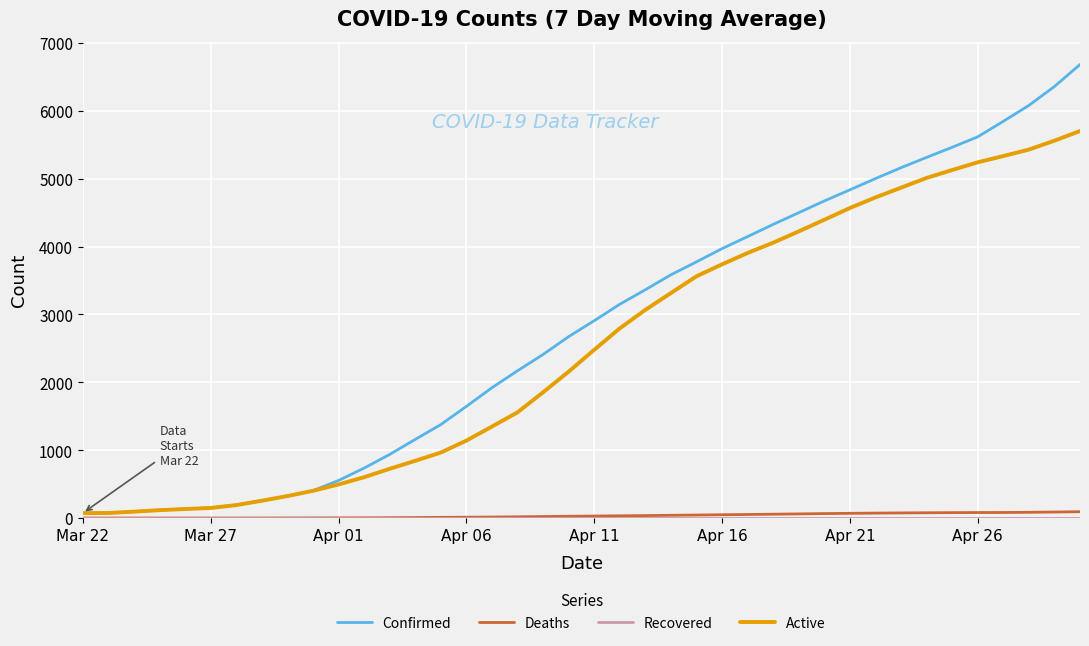

What is the highest value of the Active series?

5701.0